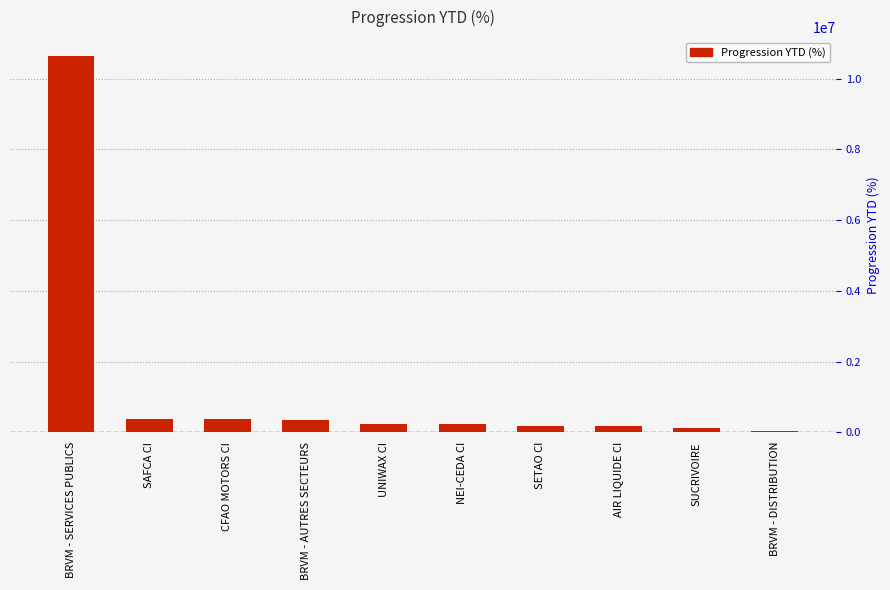

Which category has the highest value across all series?

BRVM - SERVICES PUBLICS